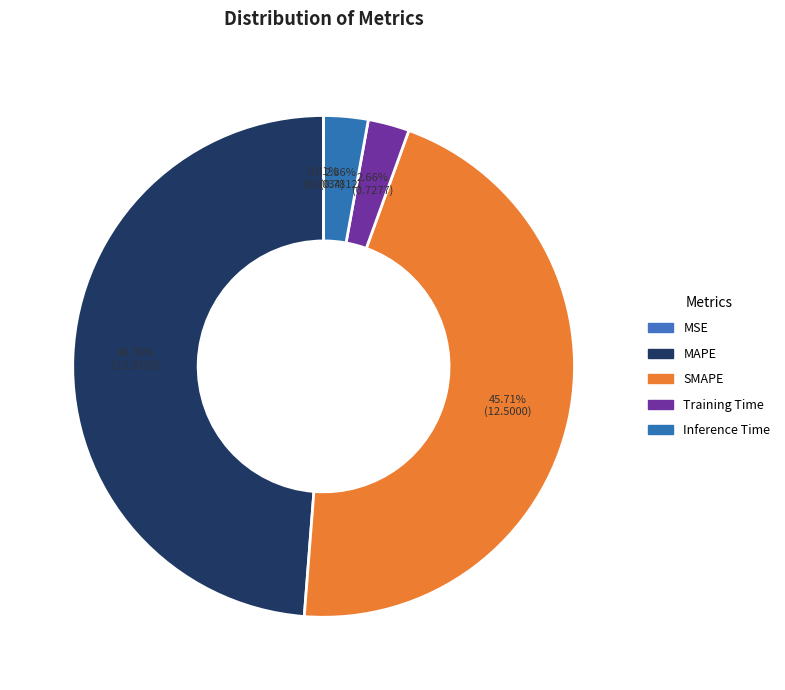

Rank the categories by value from highest to lowest.

MAPE, SMAPE, Inference Time, Training Time, MSE